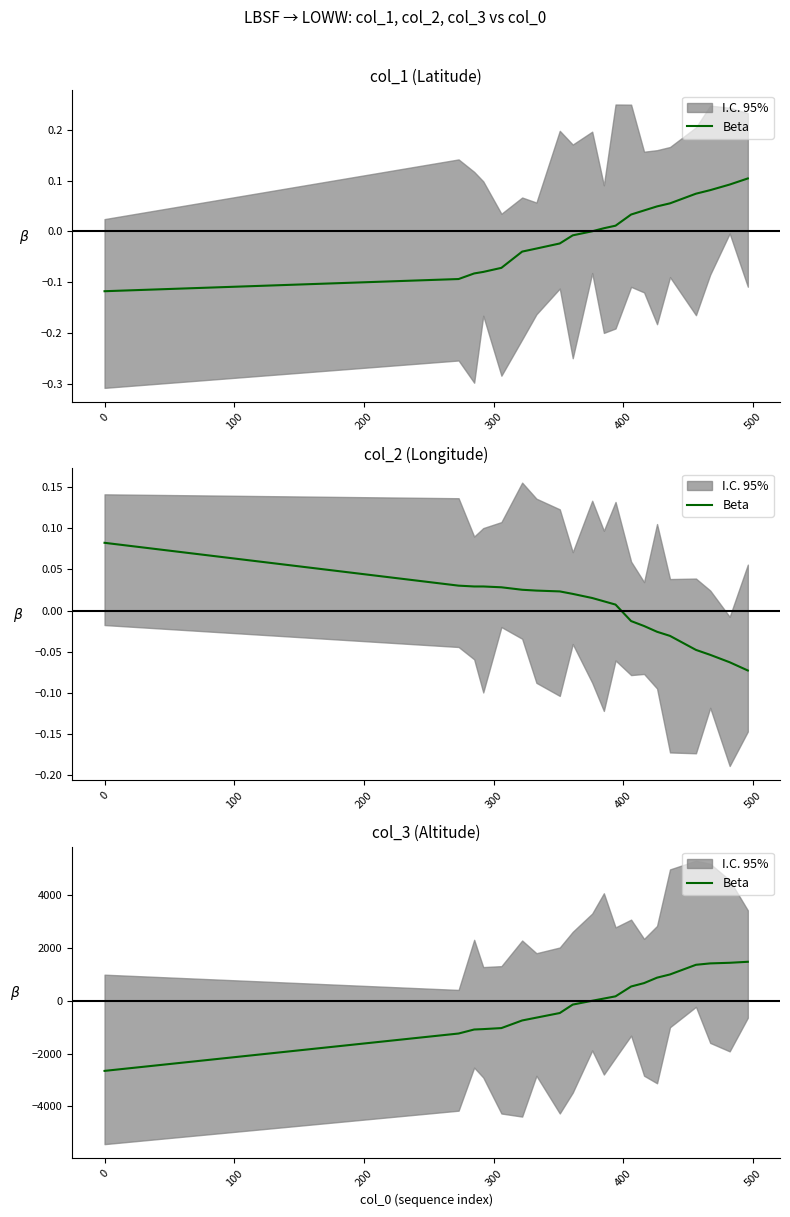

Is it true that the value at 10 is 138.8?

False